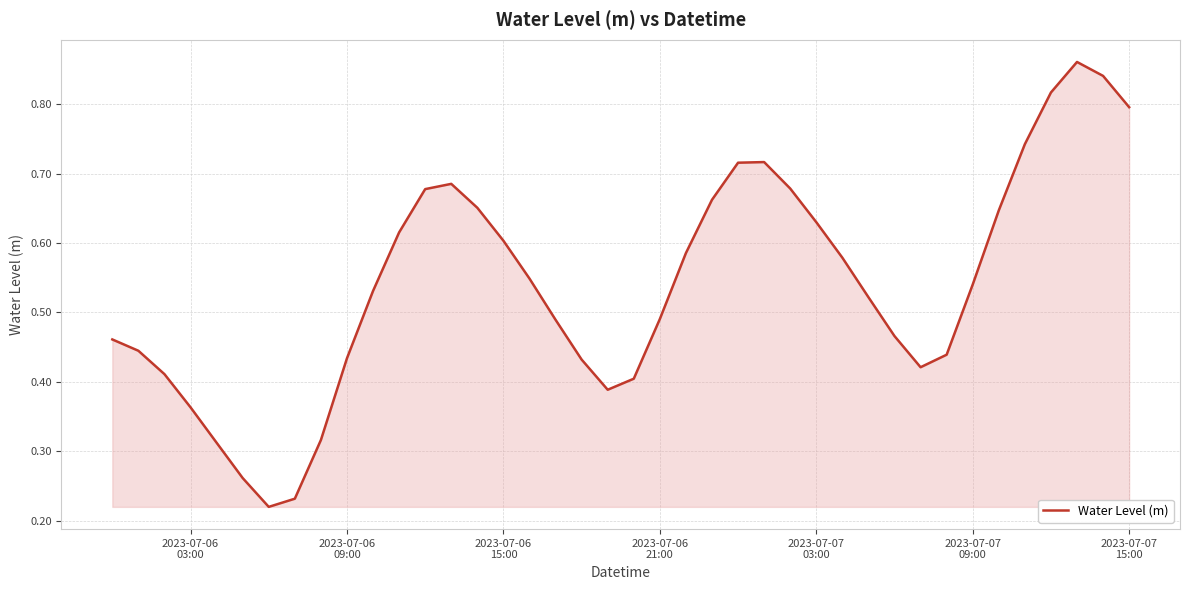

Does the chart display data point markers on the line(s)?

No